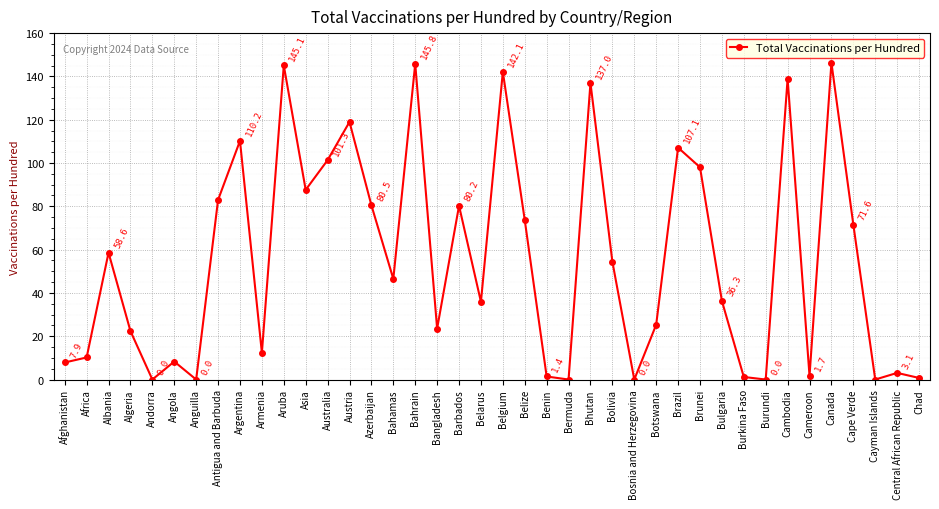

How many data points are less than 46?

20